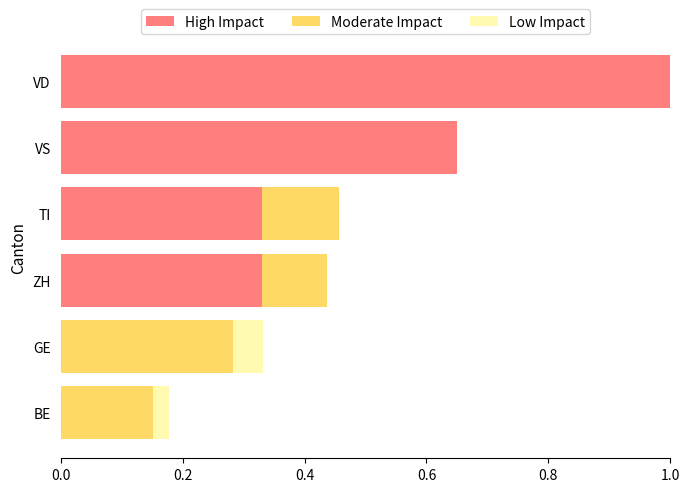

The value of High Impact at GE is 0.0. True or false?

True